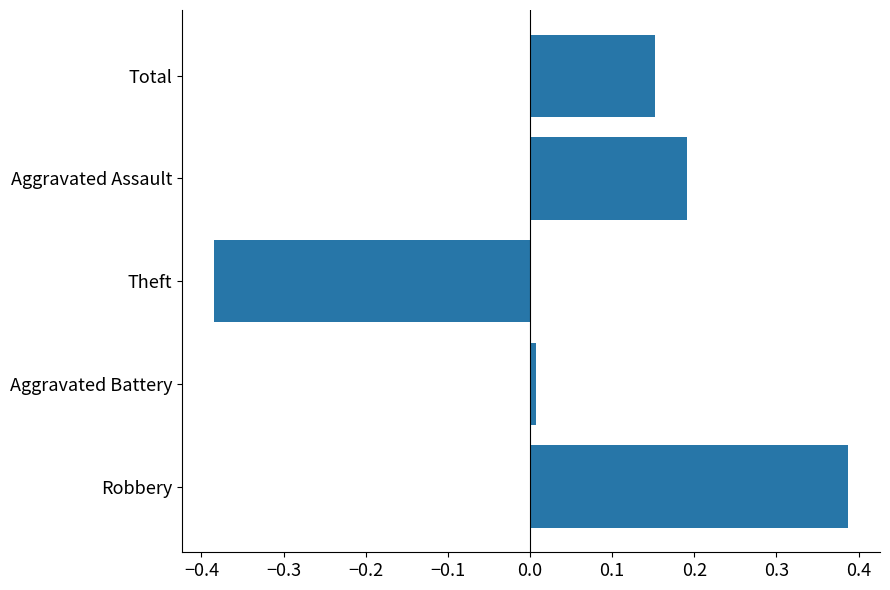

How many values are below zero?

1